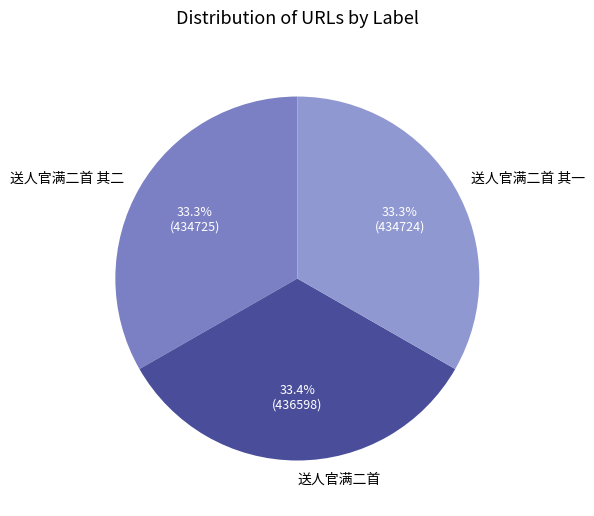

What portion of the pie excludes 送人官满二首?

66.6%